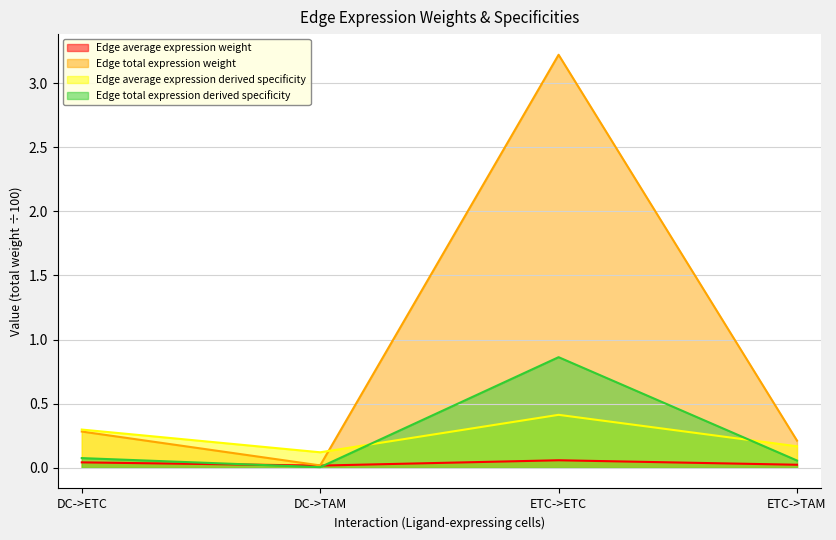

What is the sum of all Edge average expression weight values?

0.1